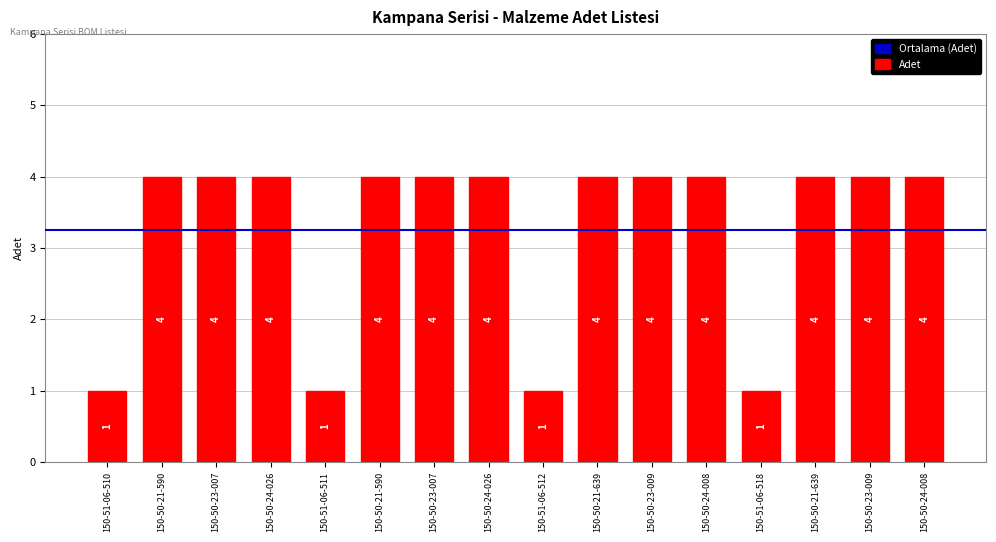

What is the approximate value at 150-50-24-008?

4